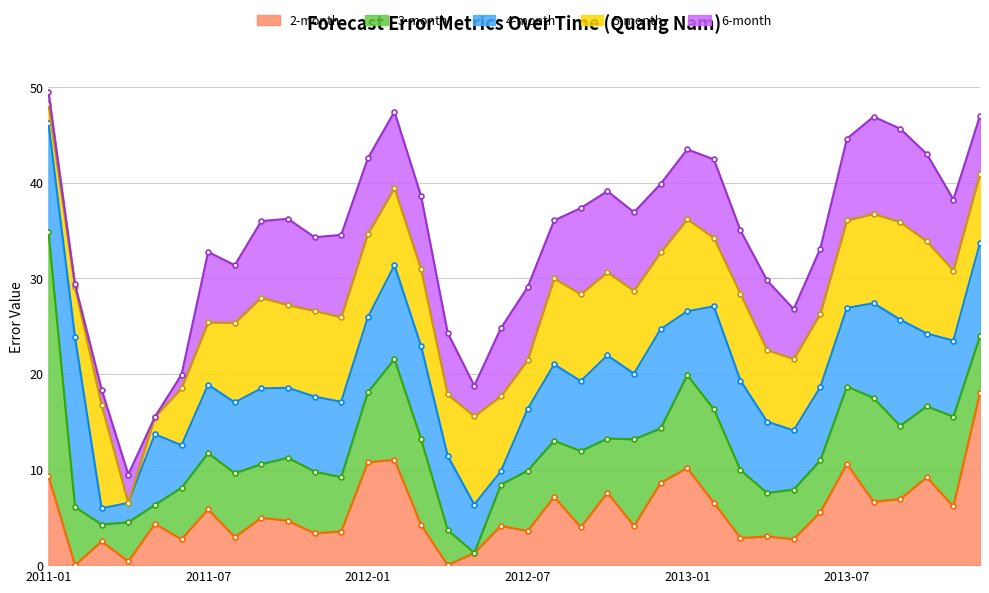

The 6-month series shows 13.0 at 2012-10. True or false?

False